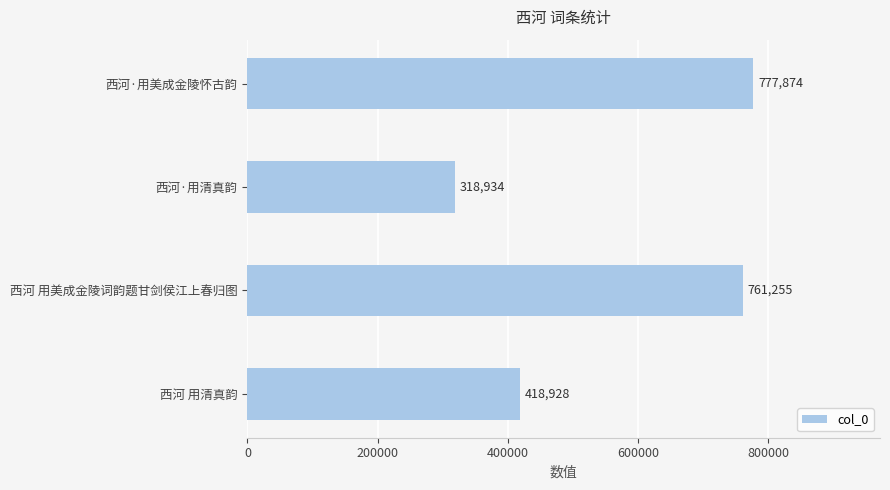

Approximately how many times larger is the value at 西河·用美成金陵怀古韵 compared to 西河 用美成金陵词韵题甘剑侯江上春归图?

1.0